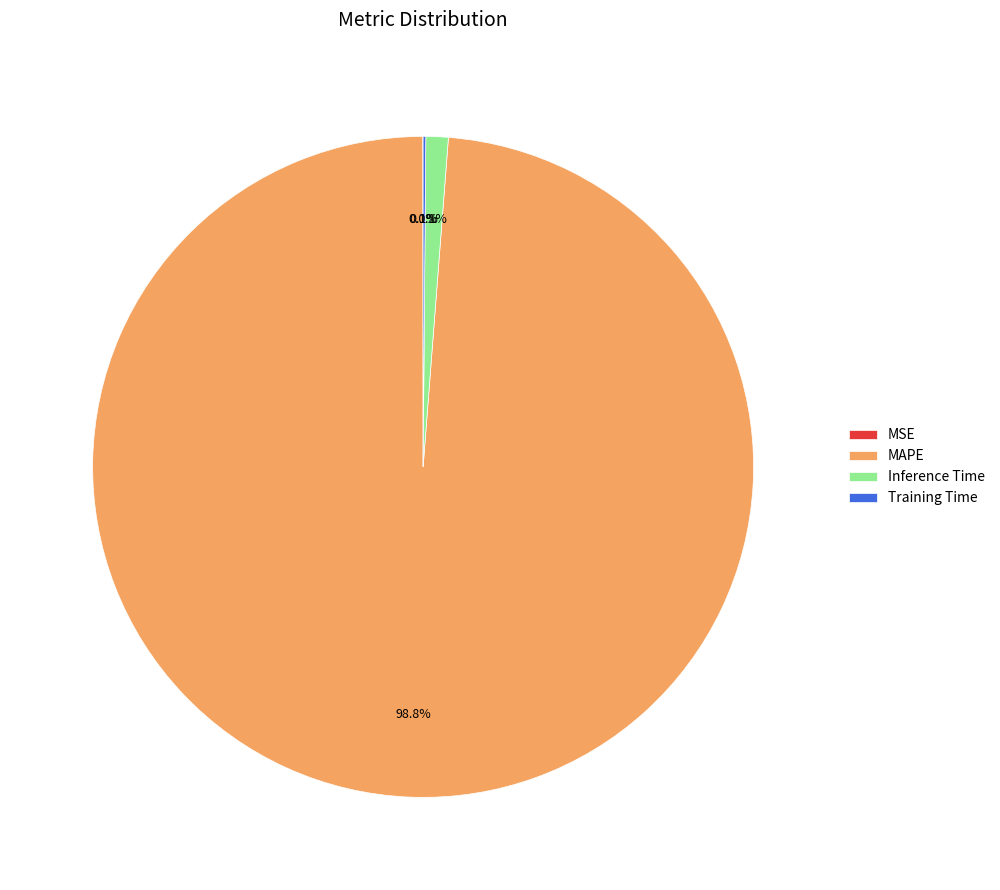

What percentage is NOT represented by Inference Time?

98.9%